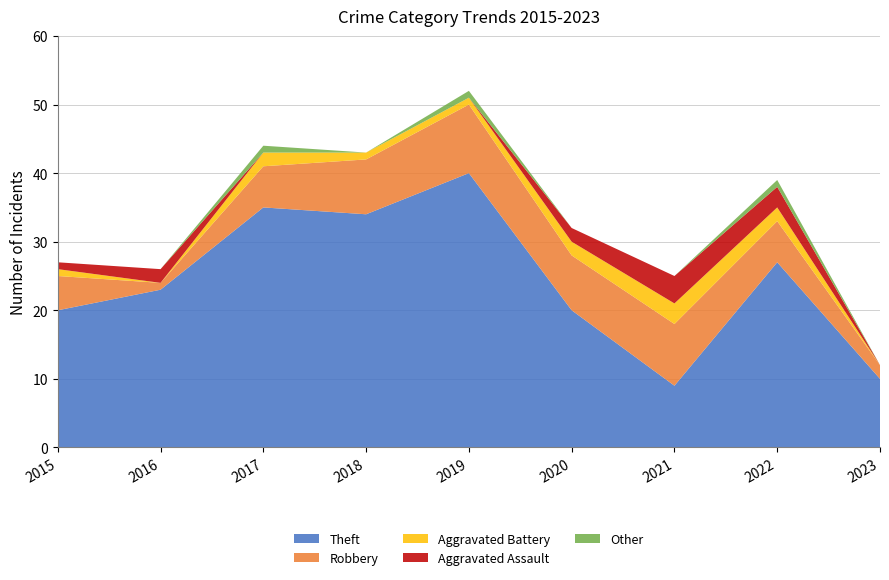

Reading right to left, extract all data points from this chart.

Theft: 2023=10	2022=27	2021=9	2020=20	2019=40	2018=34	2017=35	2016=23	2015=20
Robbery: 2023=2	2022=6	2021=9	2020=8	2019=10	2018=8	2017=6	2016=1	2015=5
Aggravated Battery: 2023=0	2022=2	2021=3	2020=2	2019=1	2018=1	2017=2	2016=0	2015=1
Aggravated Assault: 2023=0	2022=3	2021=4	2020=2	2019=0	2018=0	2017=0	2016=2	2015=1
Other: 2023=0	2022=1	2021=0	2020=0	2019=1	2018=0	2017=1	2016=0	2015=0